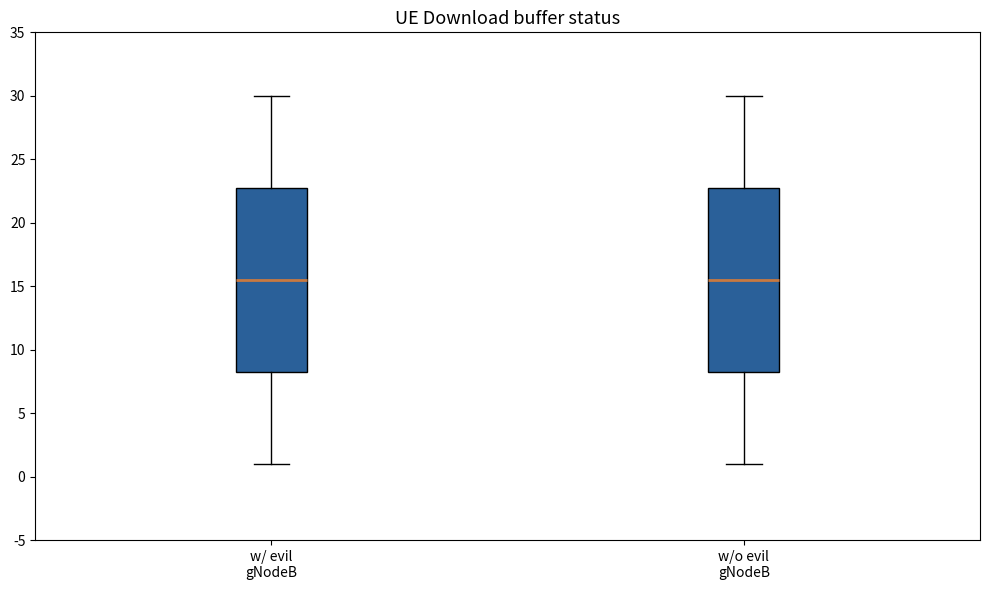

Where does the upper whisker of the box for w/ evil gNodeB end on the y-axis? The values are not printed on the chart, so give them approximately, as read against the axis.

30.0